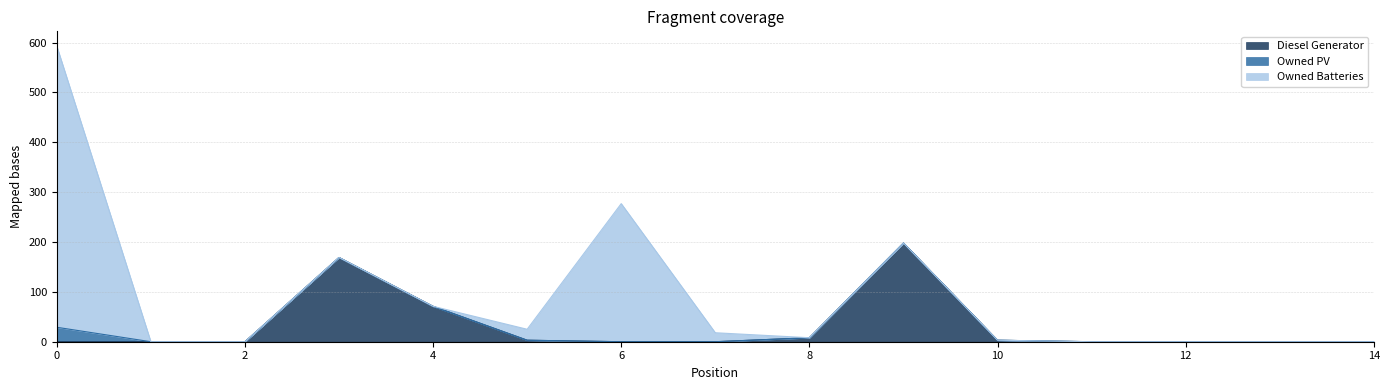

What is the value of the Diesel Generator point at the 4th from the left?

169